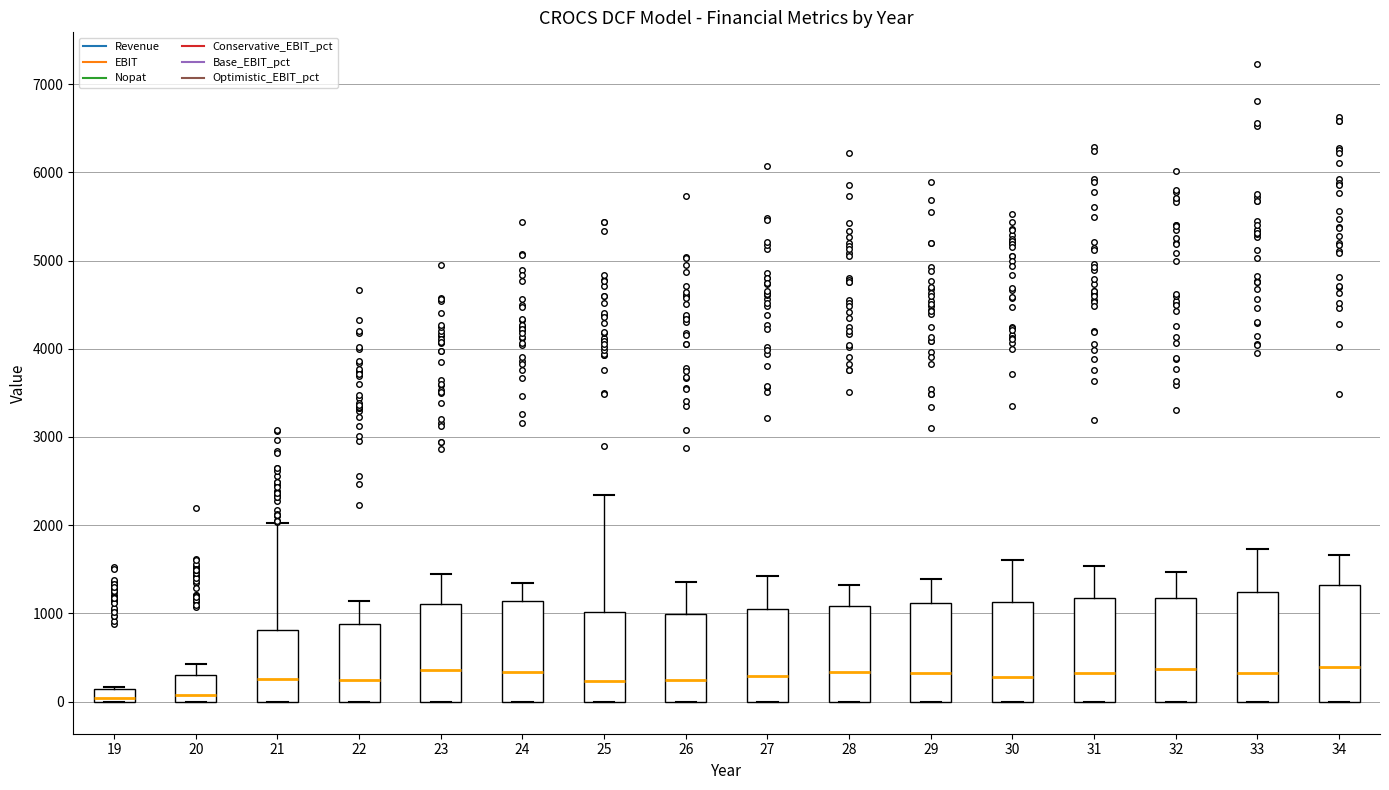

Where is the upper edge of the box at x = 21 on the y-axis? The values are not printed on the chart, so give them approximately, as read against the axis.

800